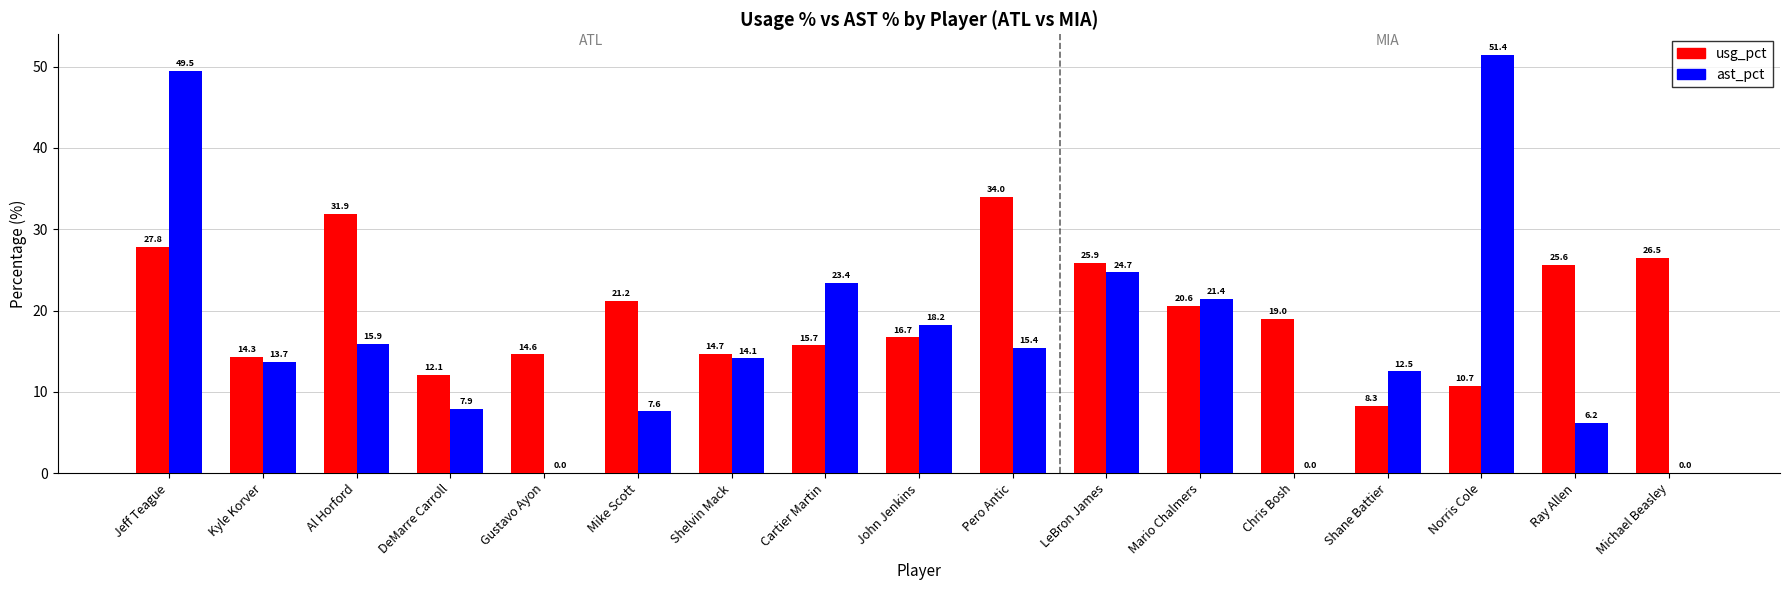

True or false: usg_pct has a value of 27.8 at Jeff Teague.

True